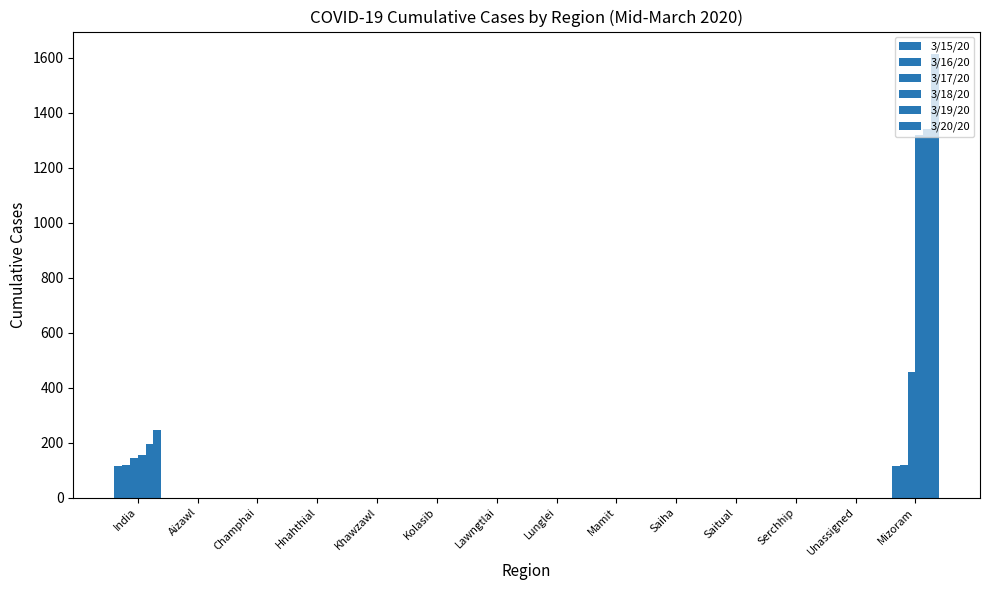

How many series are shown in this chart?

6